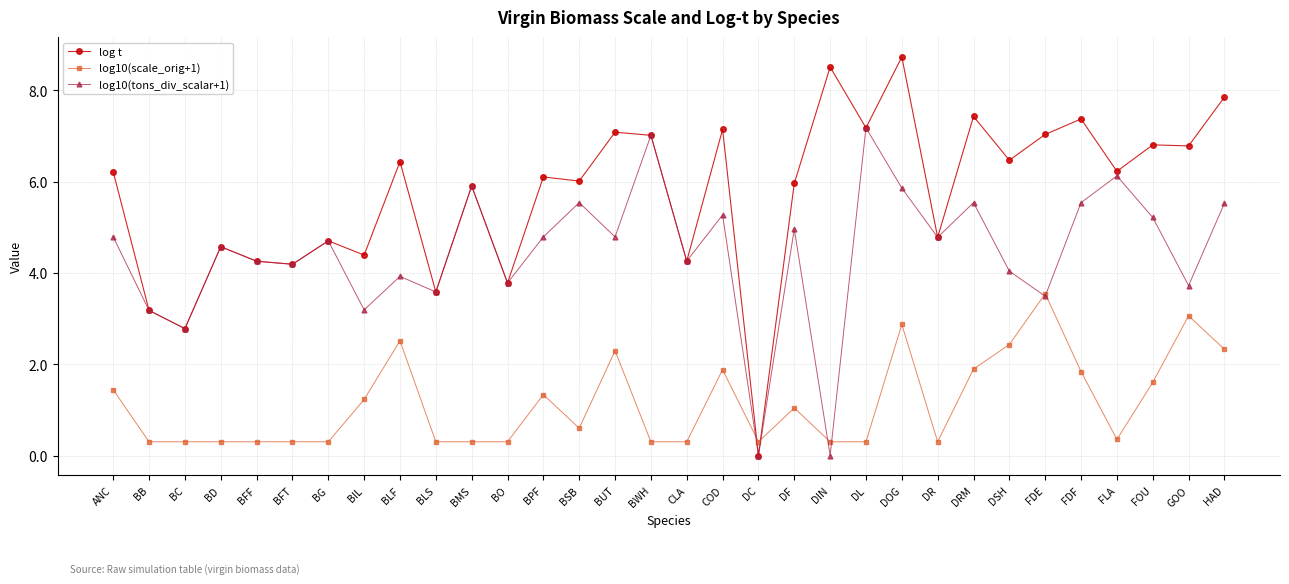

In log10(tons_div_scalar+1), how many points are higher than both neighbors (excluding endpoints)?

11